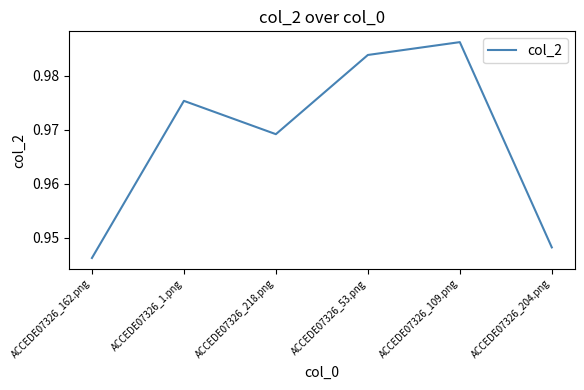

Is this an area chart (filled region under the line)?

No